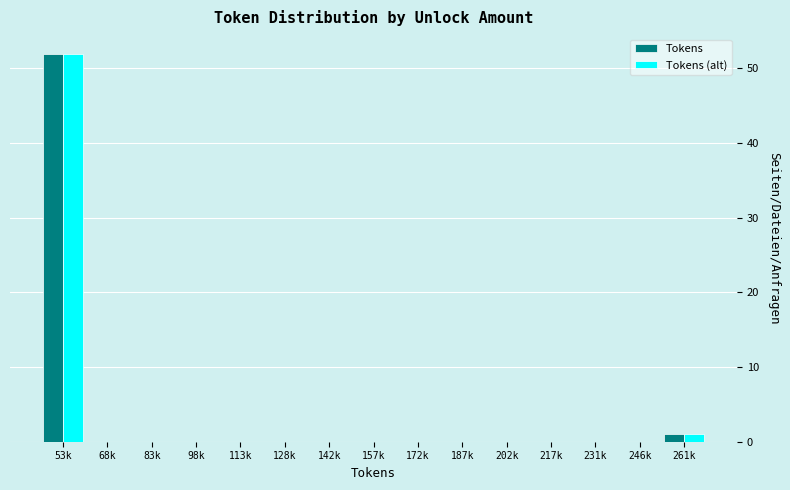

Reading left to right, extract all data points from this chart.

Tokens: 53k=52	68k=0	83k=0	98k=0	113k=0	128k=0	142k=0	157k=0	172k=0	187k=0	202k=0	217k=0	231k=0	246k=0	261k=1
Tokens (alt): 53k=52	68k=0	83k=0	98k=0	113k=0	128k=0	142k=0	157k=0	172k=0	187k=0	202k=0	217k=0	231k=0	246k=0	261k=1